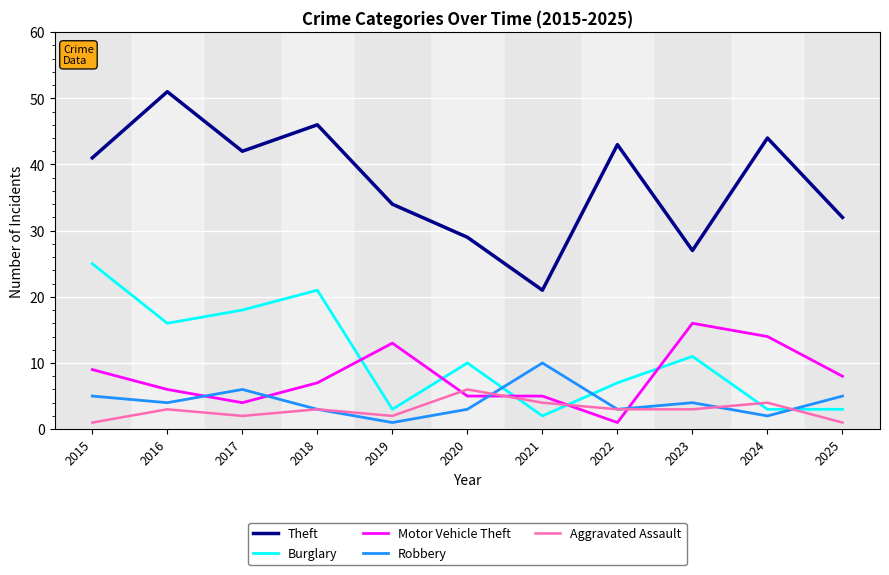

True or false: Burglary and Theft intersect in this chart.

False